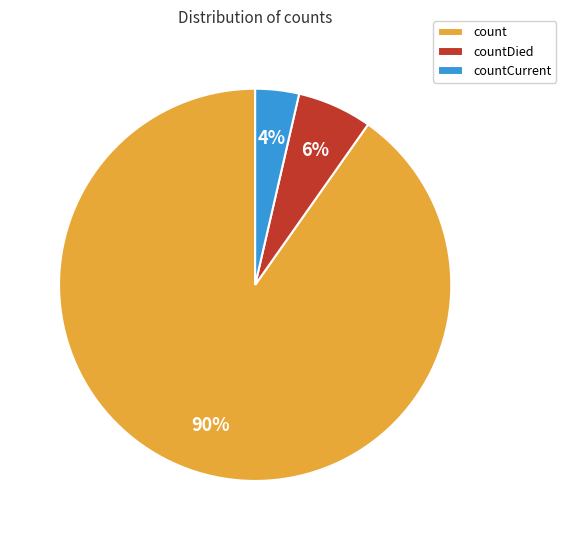

To the nearest percent, what is the average slice percentage?

33%